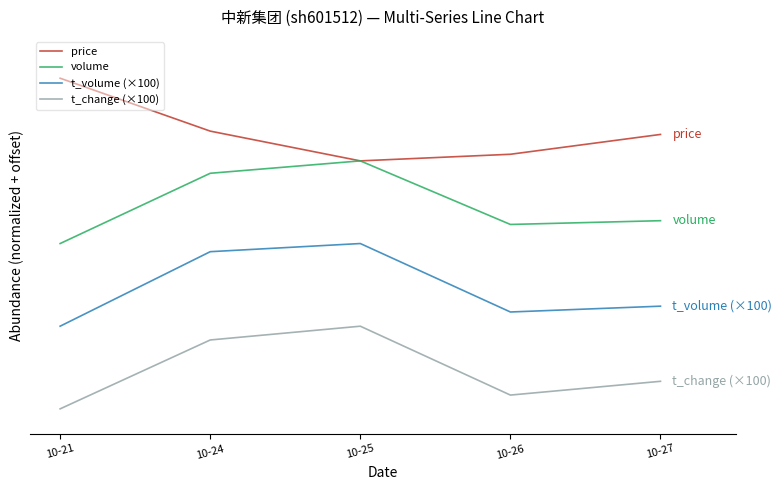

List the labels in order of volume value, smallest first.

10-21, 10-26, 10-27, 10-24, 10-25